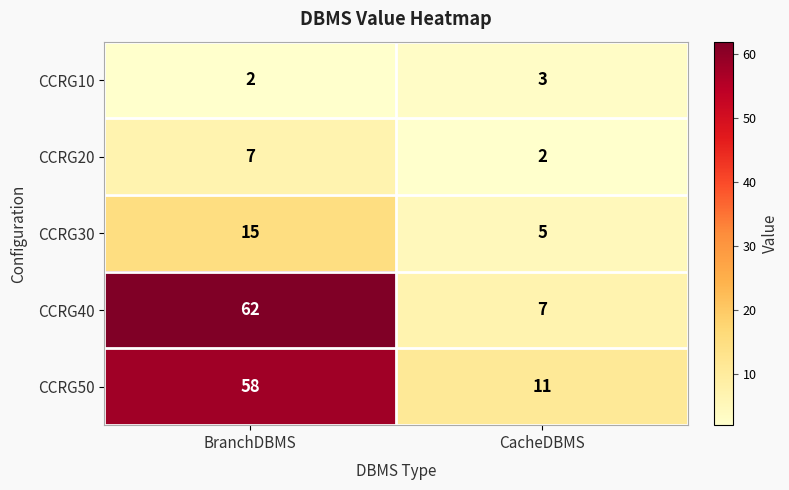

How many data points does each series have?

2